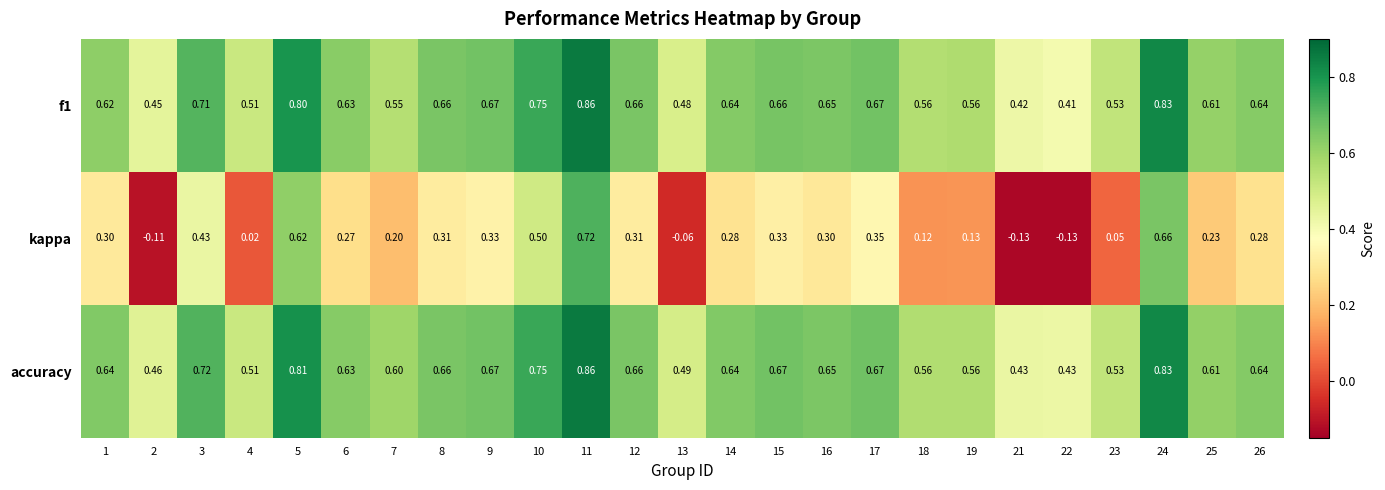

Is the value of accuracy at 5 greater than the value of f1 at 22?

Yes